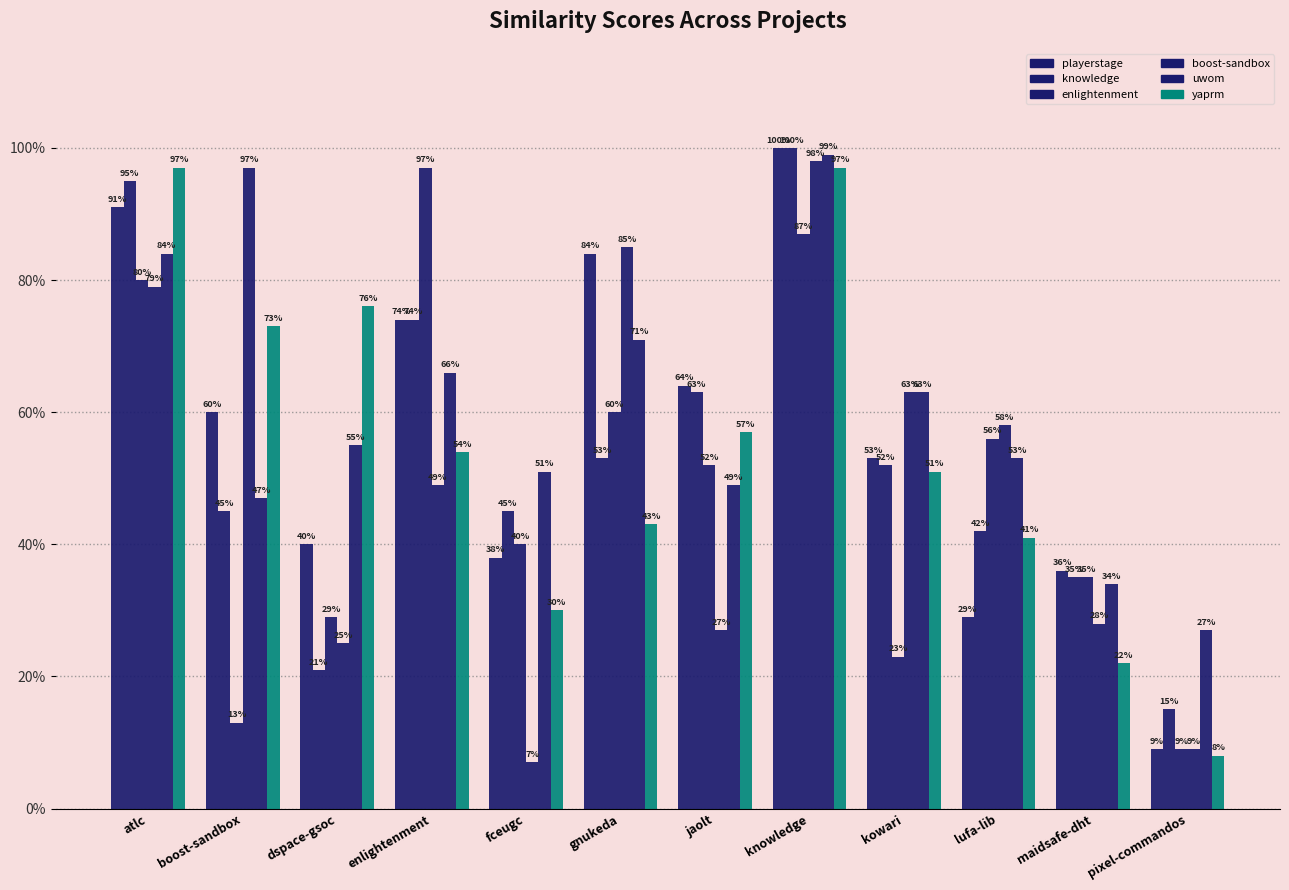

Are the bars horizontal?

No